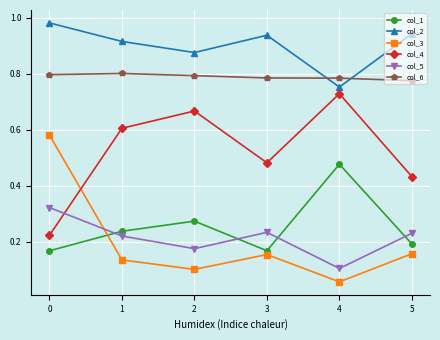

Which series ends up on top after the final intersection of col_3 and col_5?

col_5